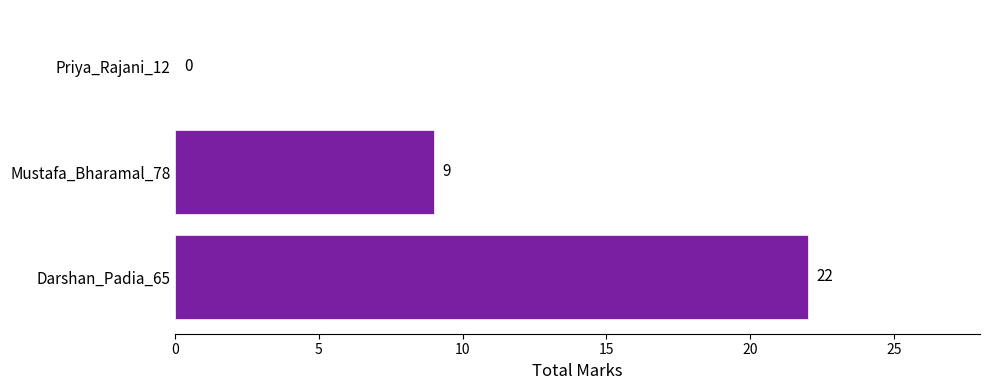

What is the maximum value shown in the chart?

22